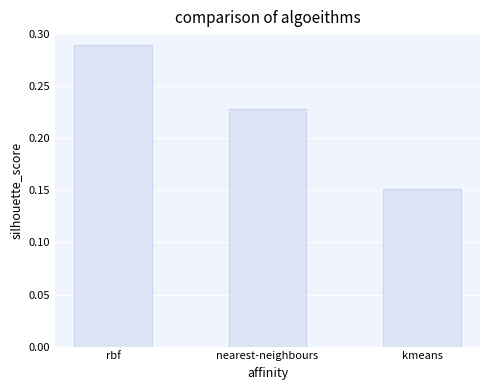

What is the sum of all values?

0.7